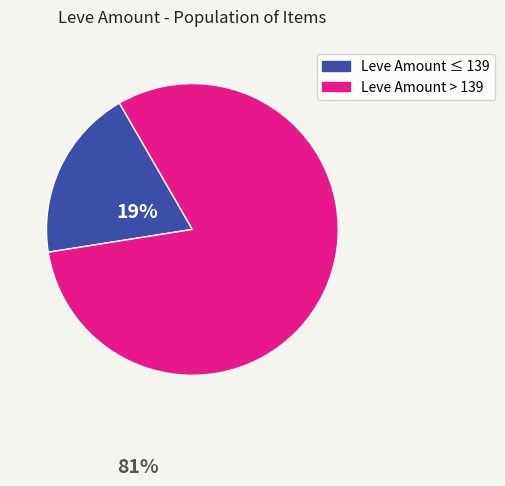

Is there a majority slice in this chart?

Yes